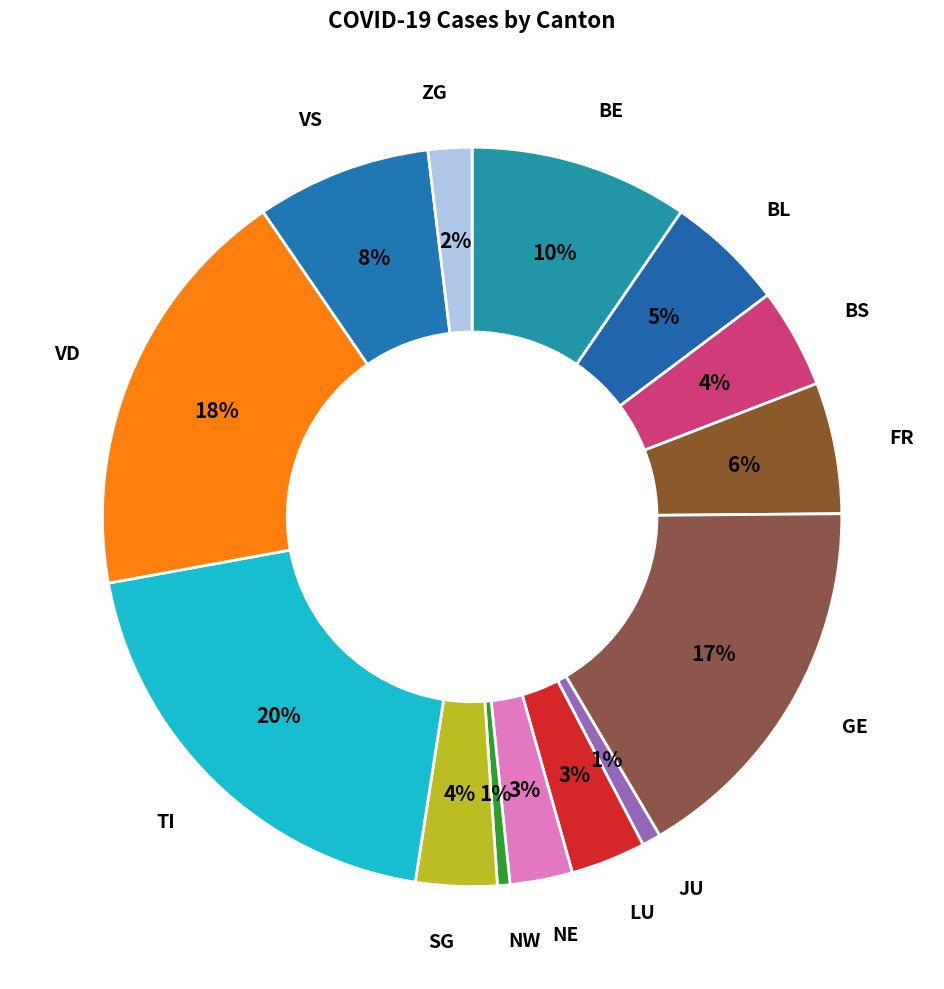

Is it true that BL is 5% of the pie?

True